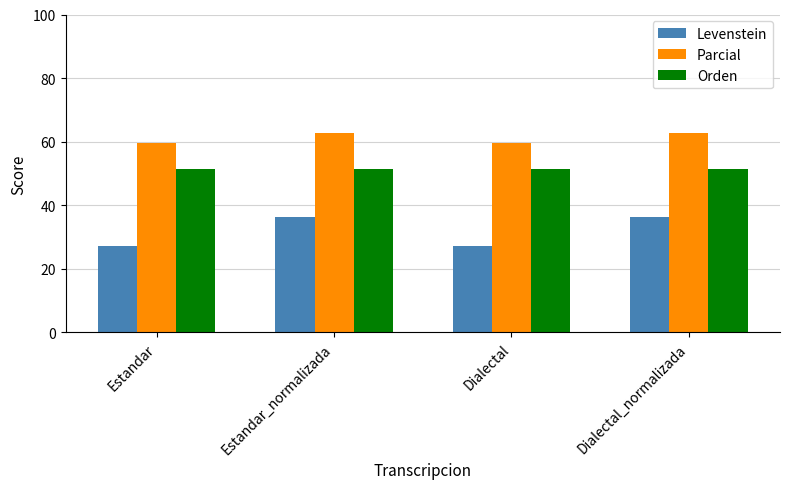

What is the difference between the second highest and minimum values in the Levenstein series?

9.1